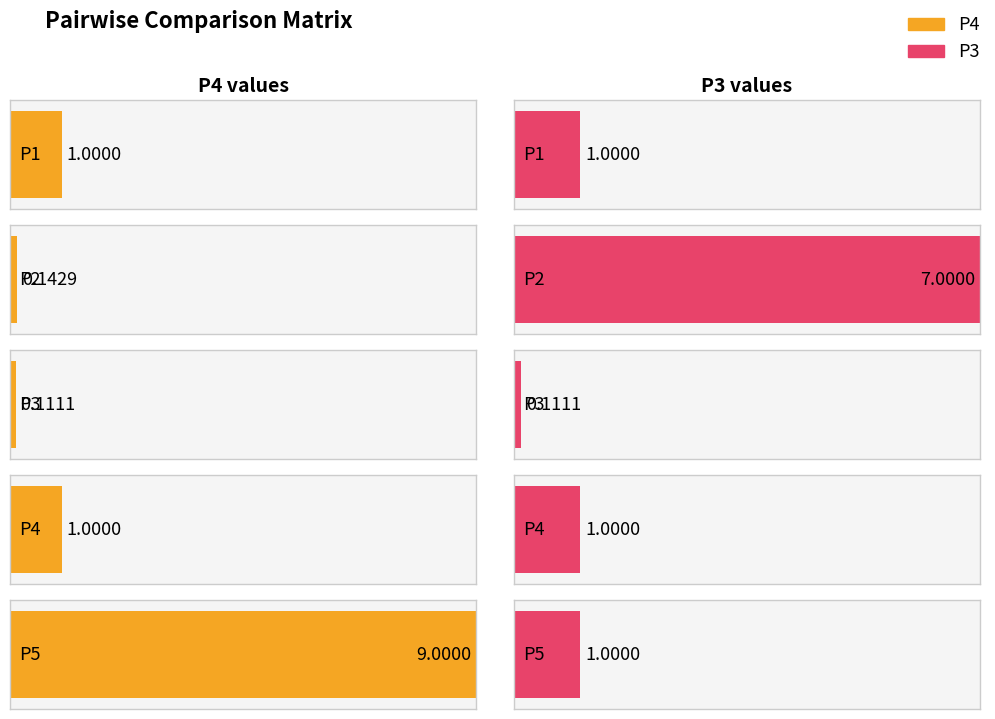

Rank the categories by P4 value from highest to lowest.

P5, P1, P4, P2, P3